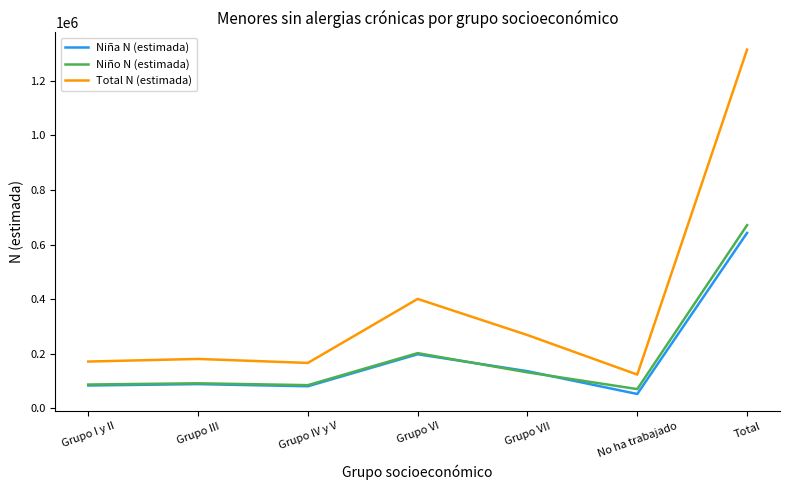

True or false: Niño N (estimada) has a value of 289331 at Grupo VI.

False